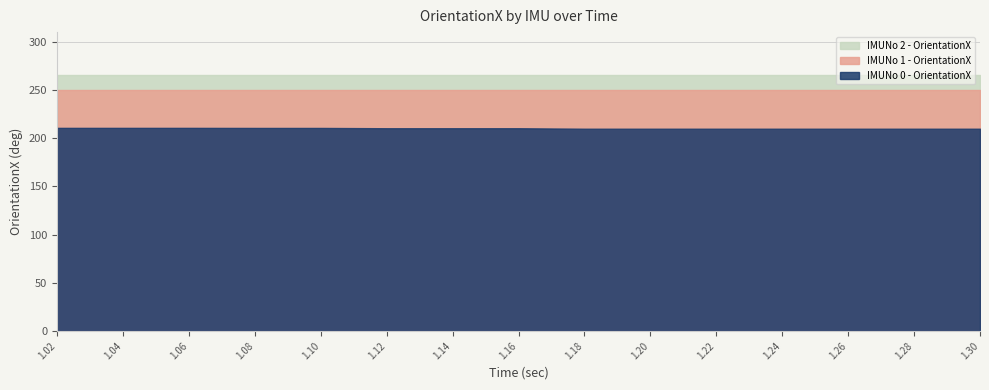

The IMUNo 0 - OrientationX series shows 323.4 at 1.06. True or false?

False